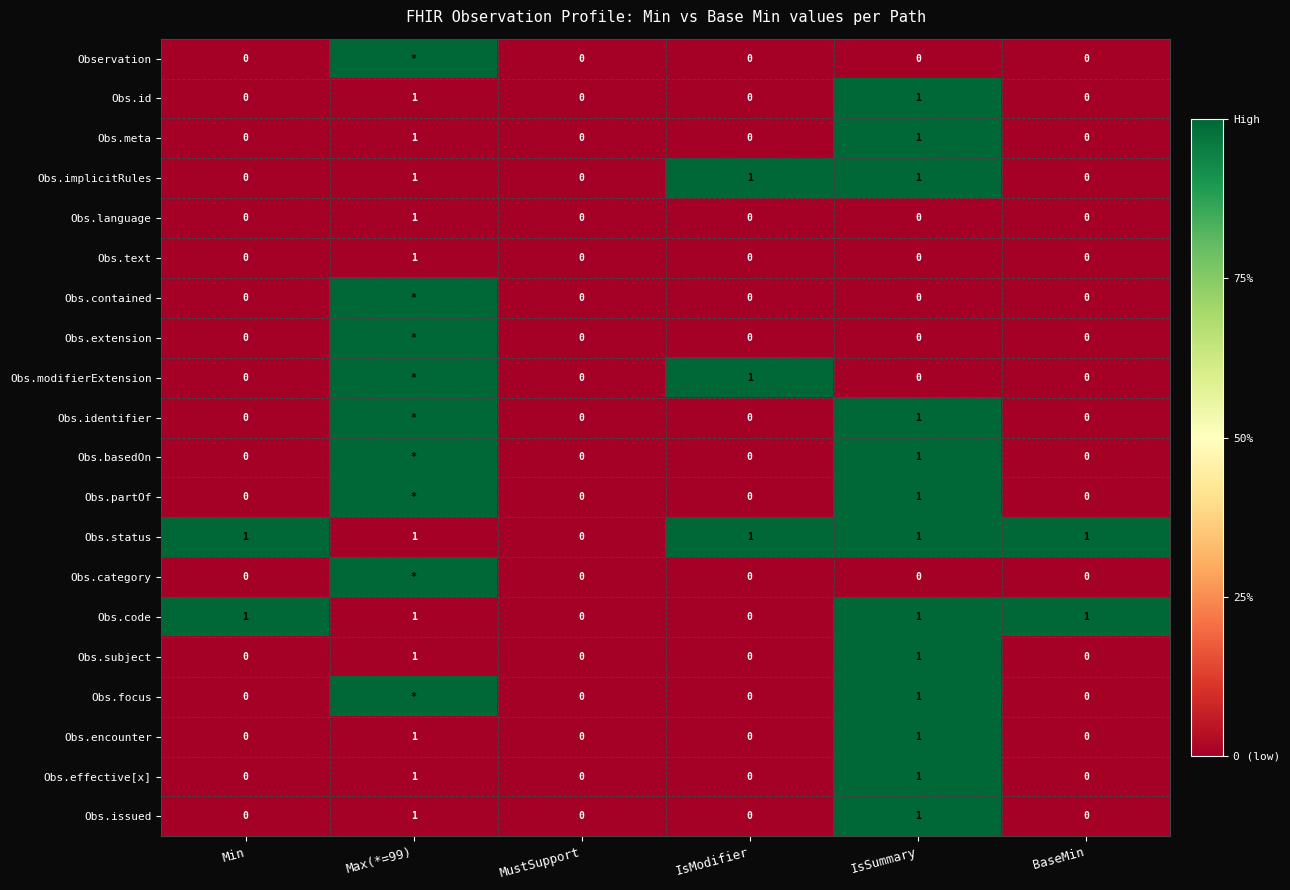

True or false: Obs.language has a value of 0 at IsSummary.

True